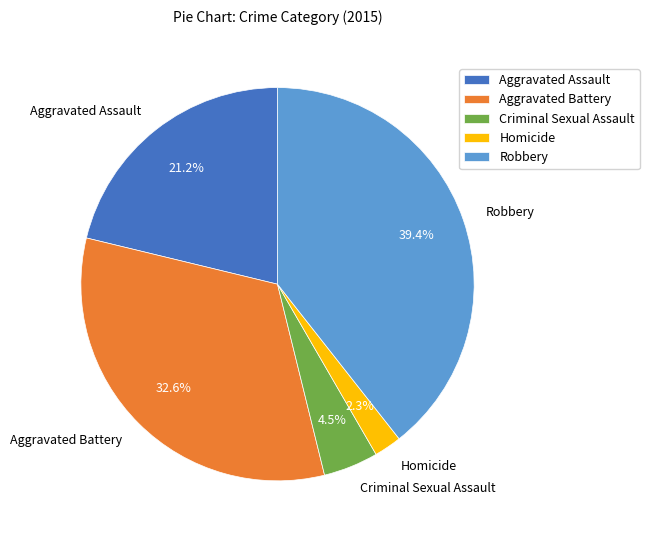

To the nearest percent, what is the difference between the largest and smallest slice percentages?

37%